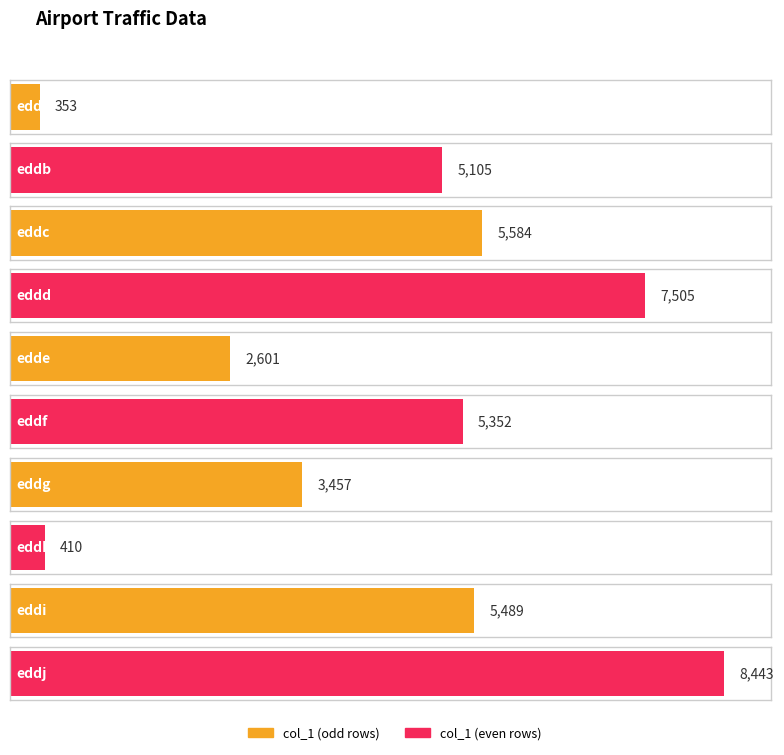

What is the value of the 1st bar from the left?

353